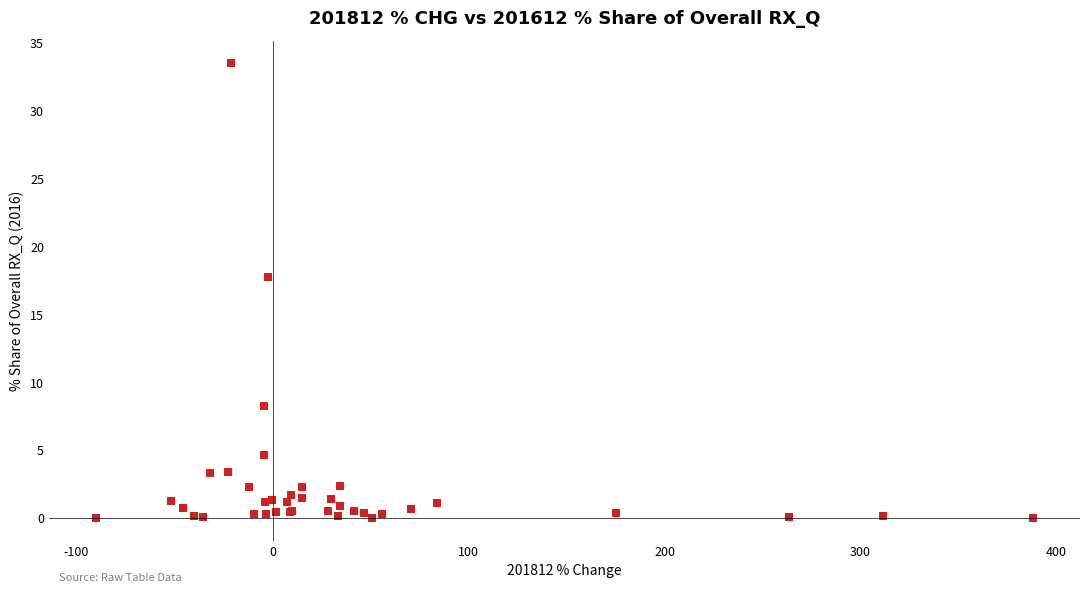

What Y value in the scatter plot is closest to 16?

17.8